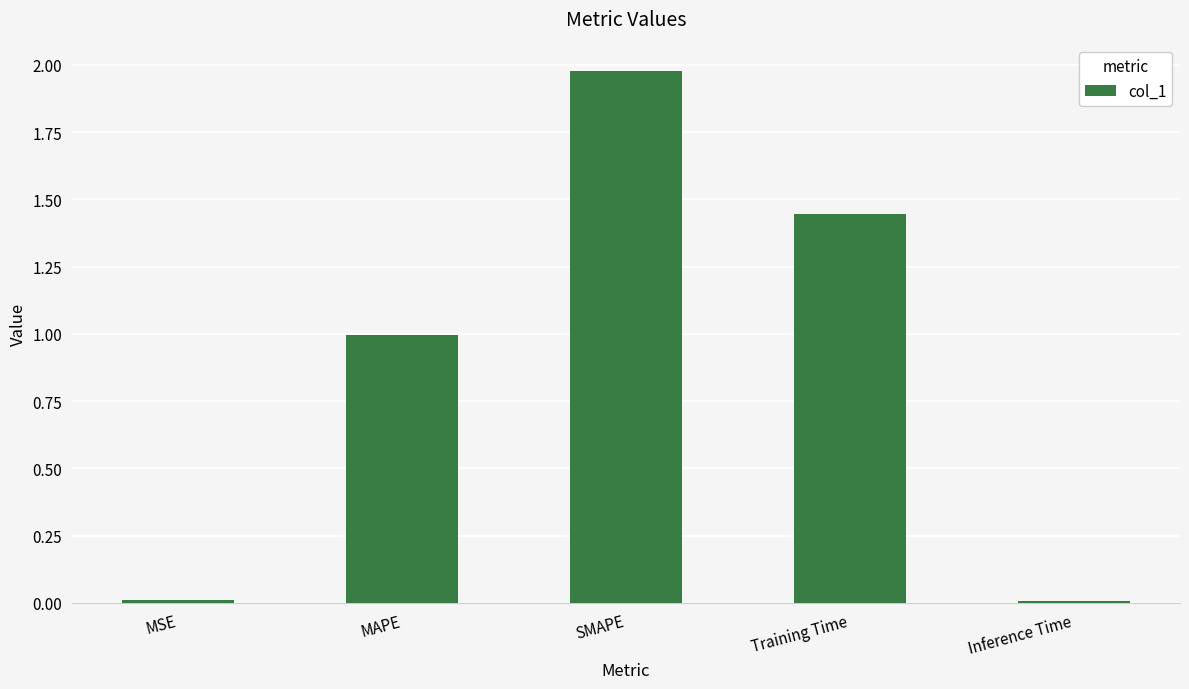

The chart shows a value of 2.6 at Training Time. True or false?

False